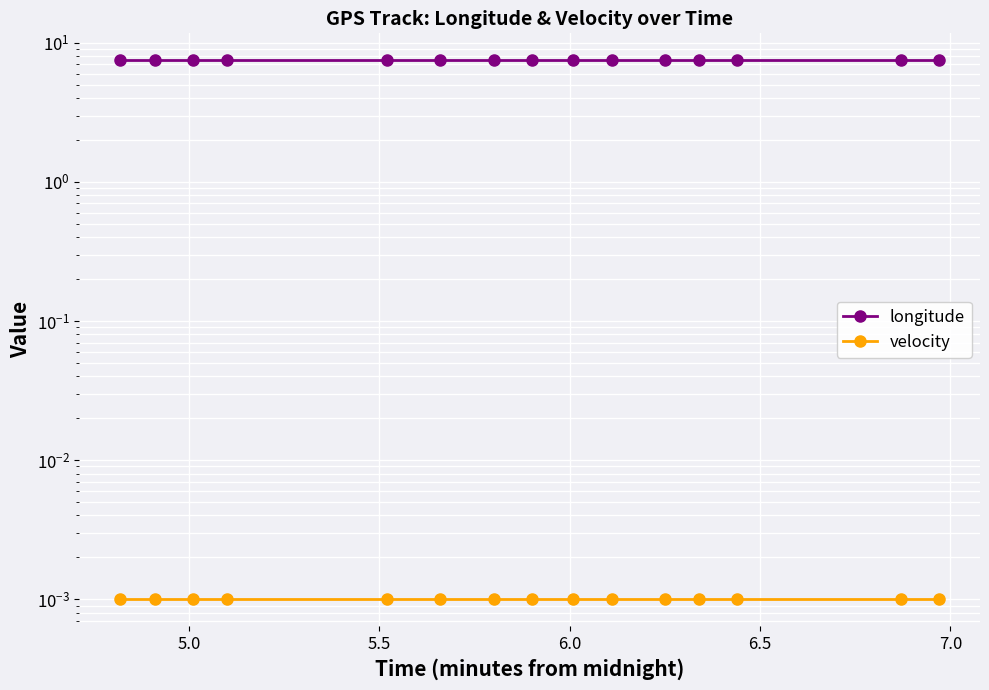

Reading right to left, extract all data points from this chart.

longitude: 7.5	7.5	7.5	7.5	7.5	7.5	7.5	7.5	7.5	7.5	7.5	7.5	7.5	7.5	7.5
velocity: 0.0	0.0	0.0	0.0	0.0	0.0	0.0	0.0	0.0	0.0	0.0	0.0	0.0	0.0	0.0